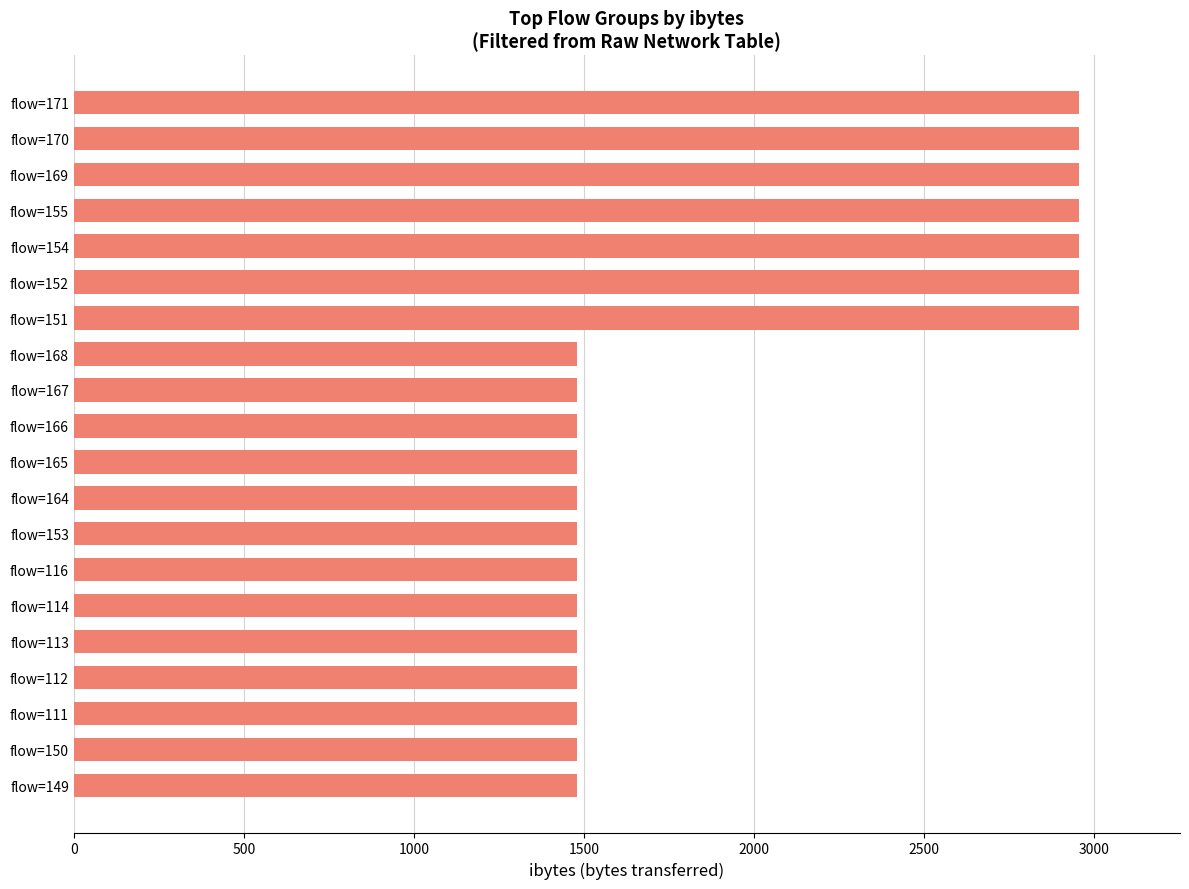

What is the ratio of the value at flow=111 to the value at flow=166?

1.0